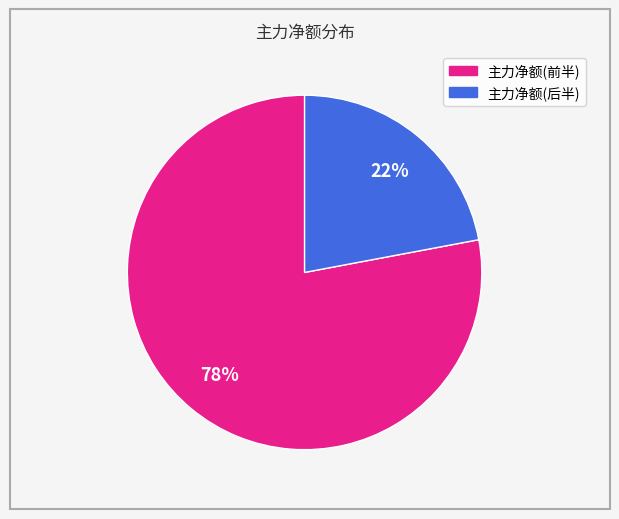

To the nearest percent, what is the difference between the largest and smallest slice percentages?

56%